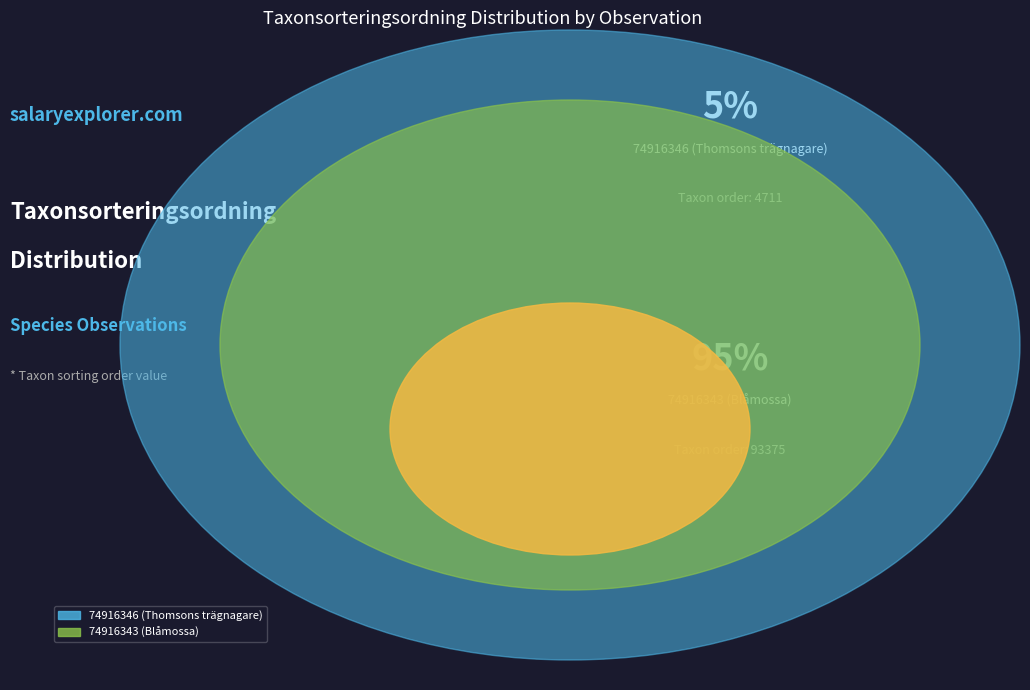

What is the largest slice in the pie chart?

74916343 (Blåmossa)